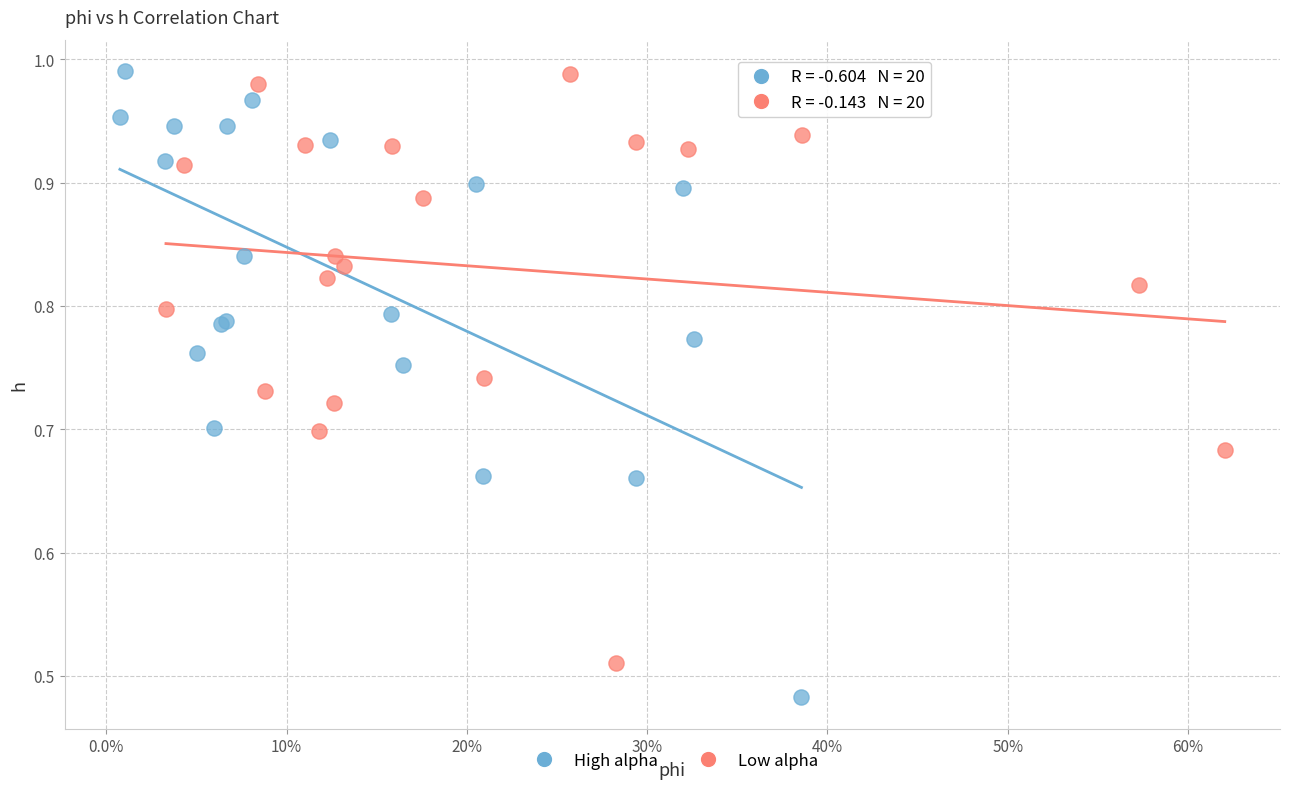

Which series contains the lowest Y value?

High alpha